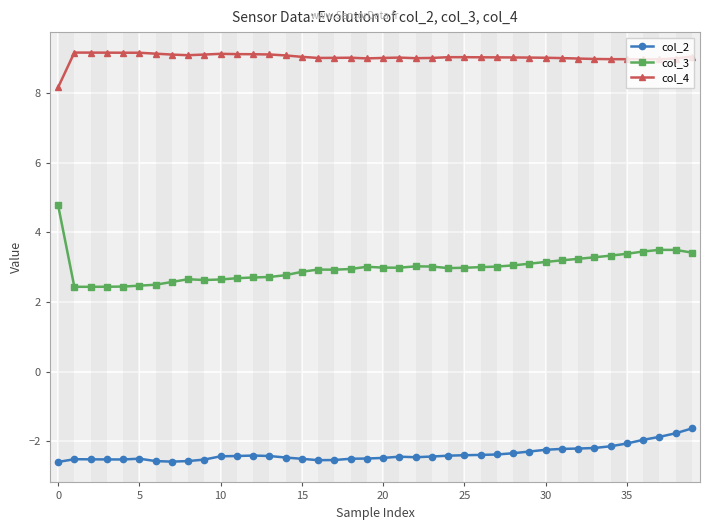

What is the value of the col_4 point at the 40th from the left?

9.0